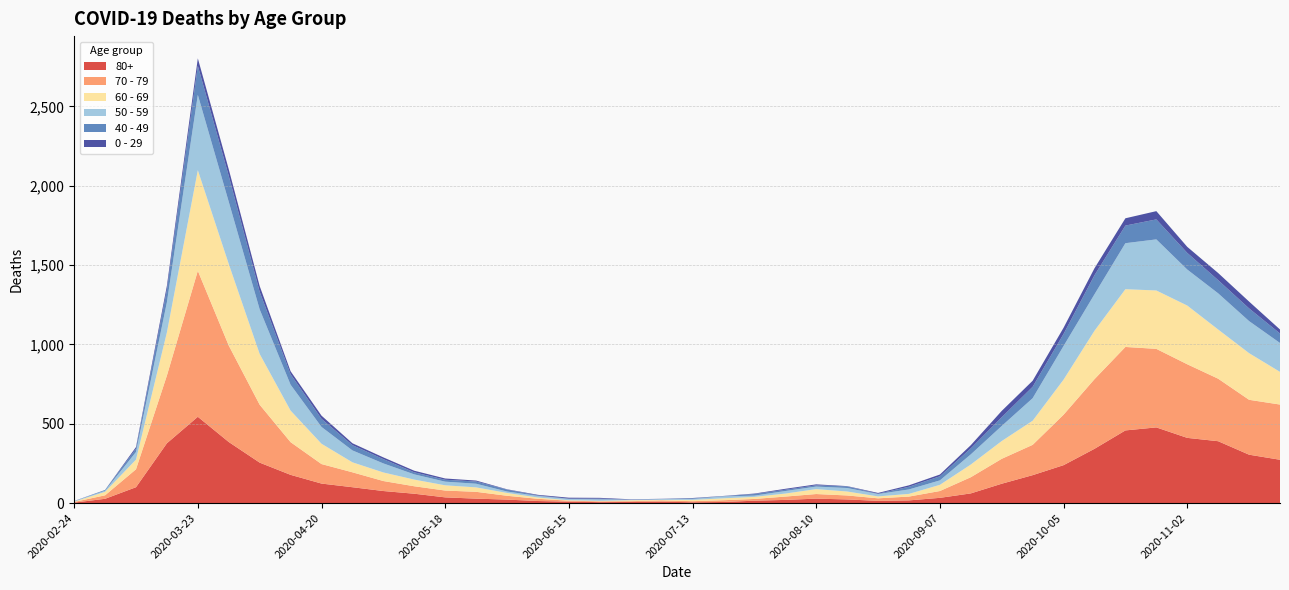

Reading left to right, extract all data points from this chart.

80+: 3	27	100	377	544	385	255	178	123	100	76	59	36	28	22	13	9	6	7	9	5	7	15	20	28	23	14	17	33	61	122	176	239	342	458	477	411	390	305	273
70 - 79: 4	22	113	427	920	608	365	206	123	94	63	47	43	43	24	14	6	5	5	8	7	11	11	21	29	25	16	24	43	102	157	191	318	439	526	495	464	394	346	348
60 - 69: 2	22	61	272	634	514	320	199	128	63	54	42	33	28	18	8	3	3	6	3	8	12	13	19	31	25	12	17	39	80	112	152	221	305	364	368	370	310	294	206
50 - 59: 3	7	48	190	475	392	281	163	106	75	57	33	23	23	9	10	8	9	3	5	6	12	8	16	16	22	15	28	28	64	95	142	212	230	290	322	227	228	202	182
40 - 49: 0	5	21	79	183	163	111	66	51	33	27	13	12	14	12	3	2	5	1	1	4	2	10	8	8	10	2	17	26	38	55	72	76	120	111	126	105	83	80	60
0 - 29: 1	0	10	25	47	42	36	19	20	12	11	10	8	6	2	4	6	5	2	1	2	1	3	6	6	2	5	9	11	20	40	38	39	44	46	52	38	45	43	25